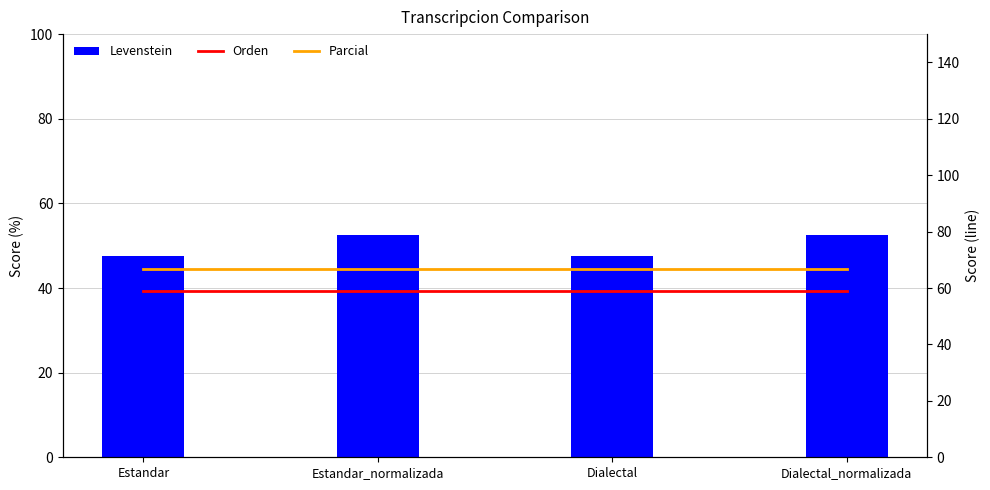

True or false: Parcial has a value of 66.7 at Estandar.

True